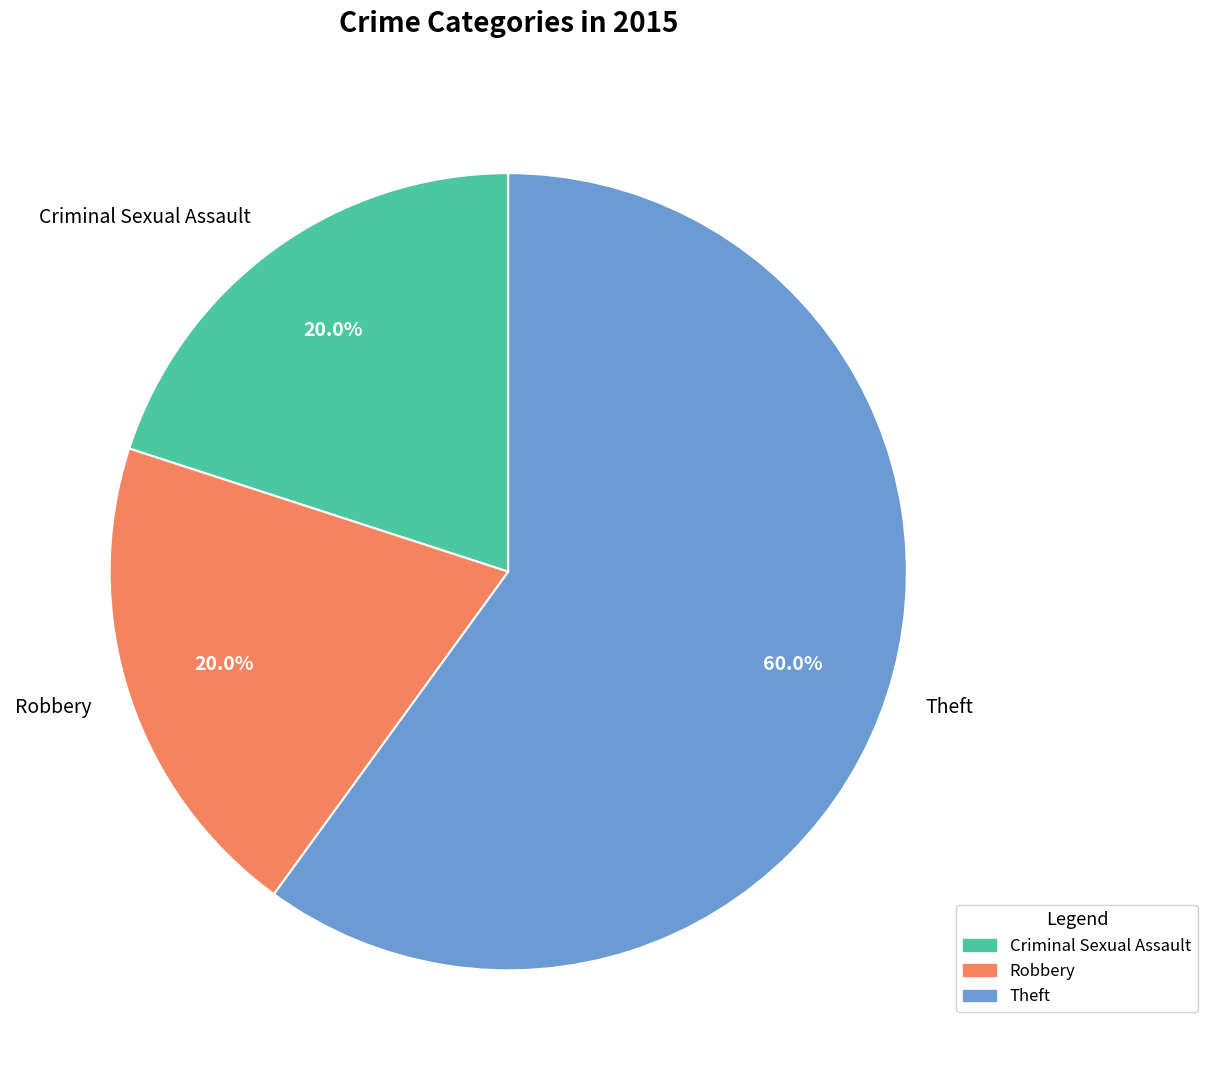

Between Robbery and Theft, which is larger?

Theft